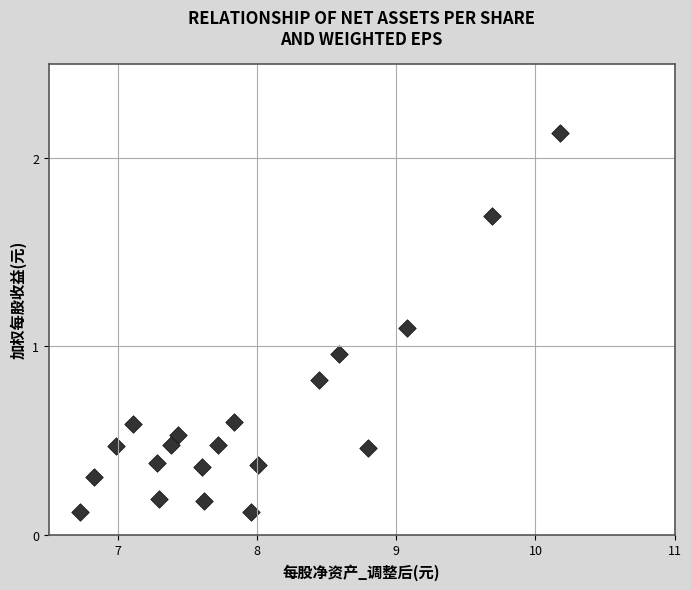

What is the range of Y values (max minus min)?

2.0